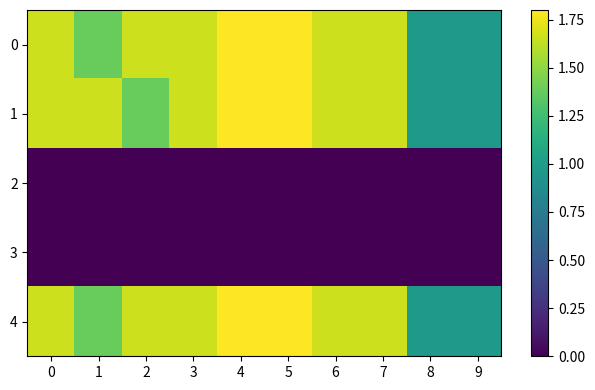

What is the difference between the highest and lowest values at 4?

1.8